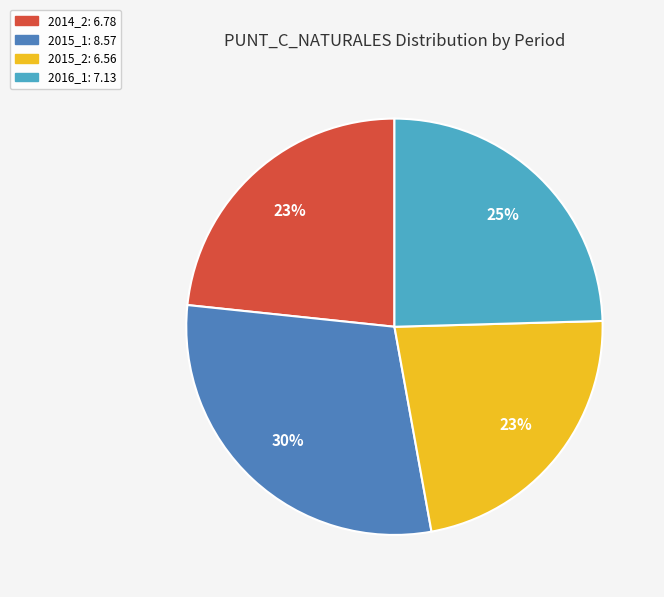

Does any single category account for the majority?

No